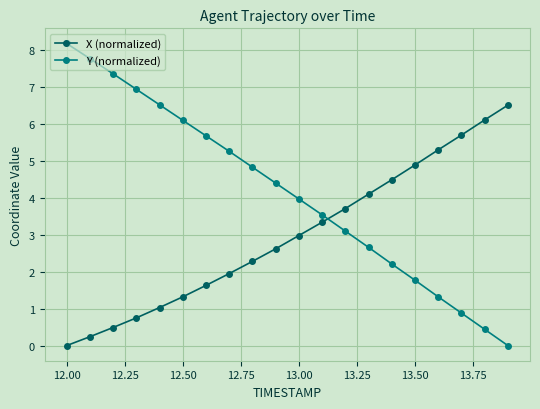

Which series has the largest total across all categories?

Y (normalized)